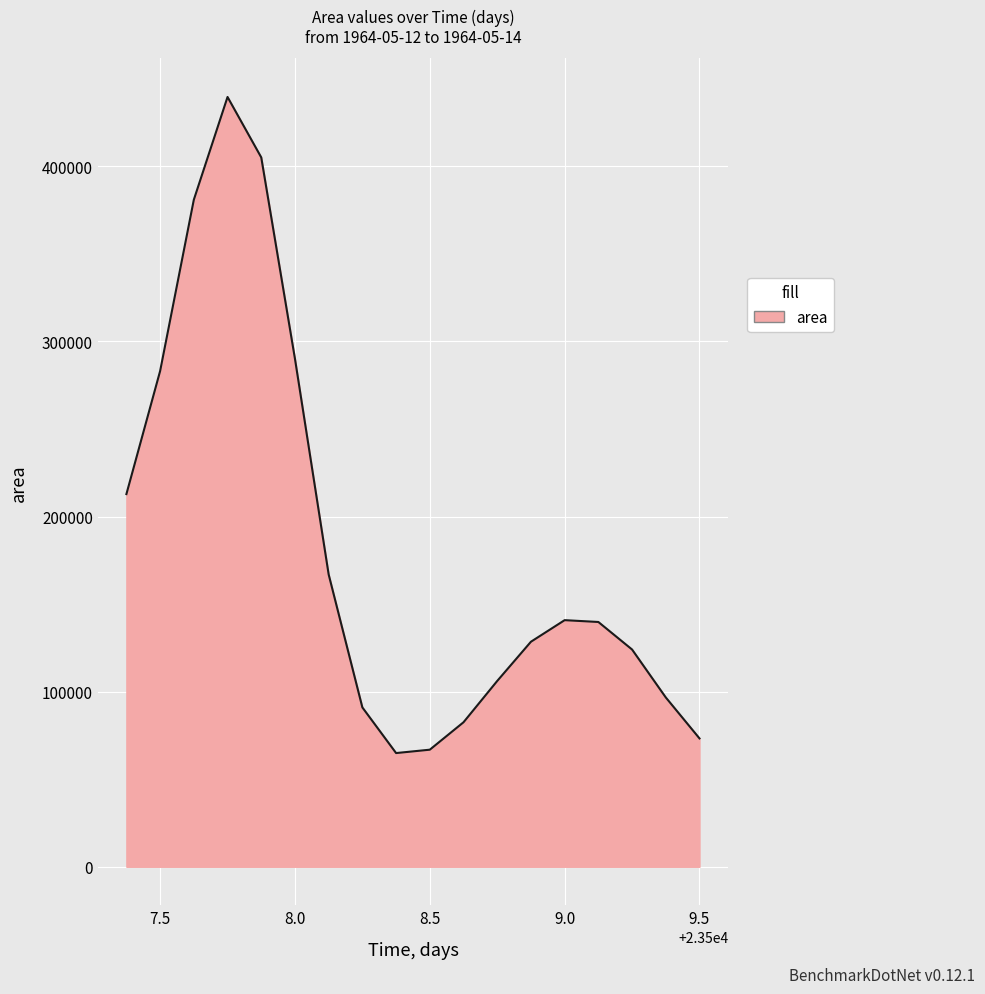

What is the smallest value displayed?

64929.2